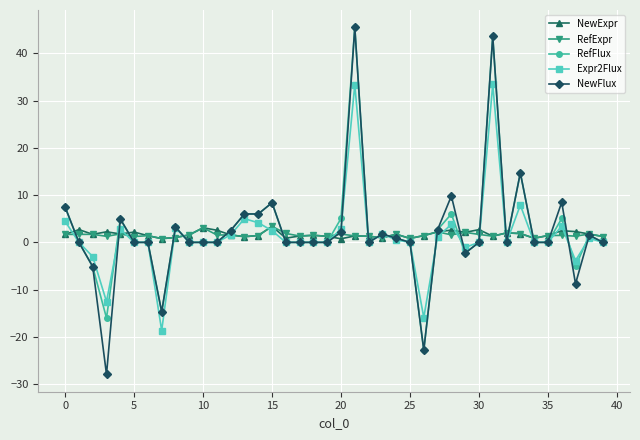

True or false: RefExpr has more than 2 interior local peaks.

True